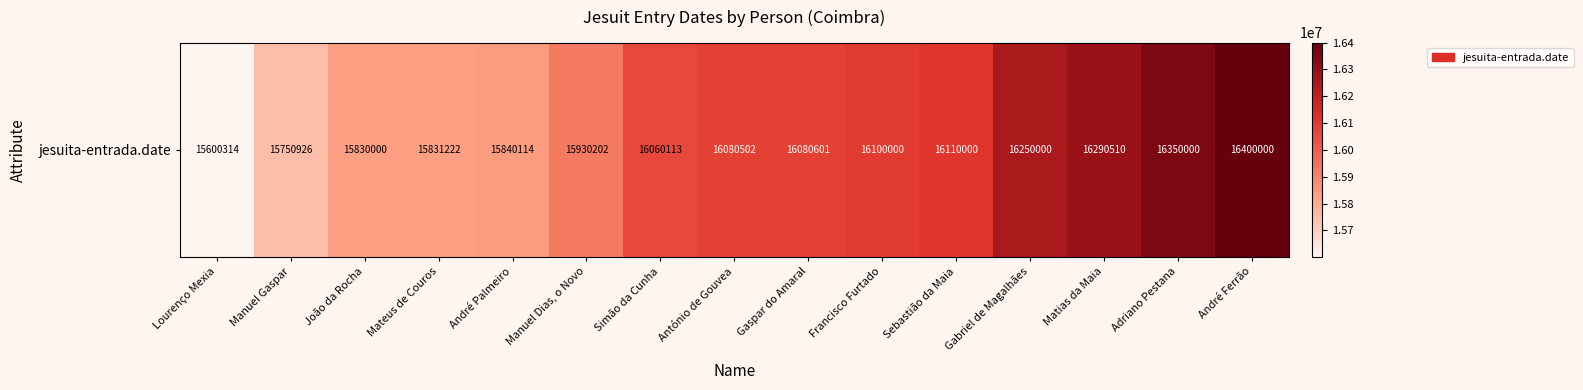

What is the greatest value displayed?

16400000